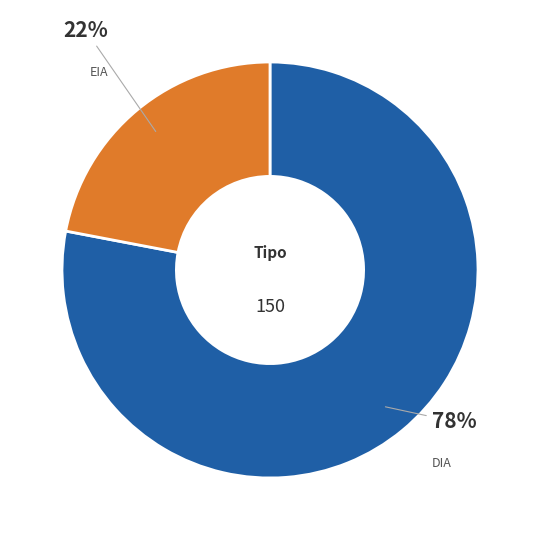

Is there any slice that represents more than half of the pie?

Yes